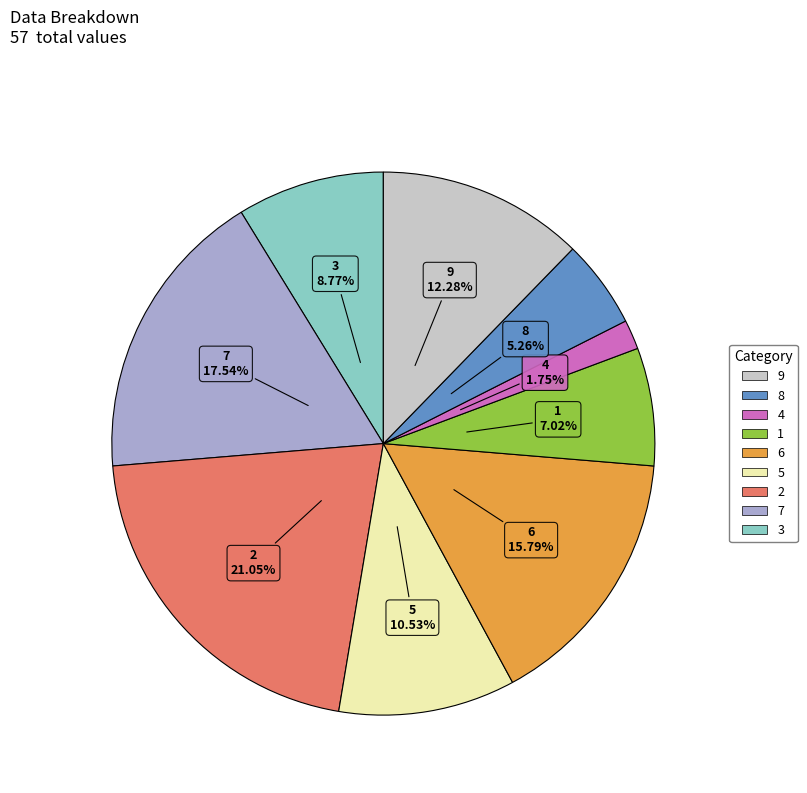

Is there a majority slice in this chart?

No